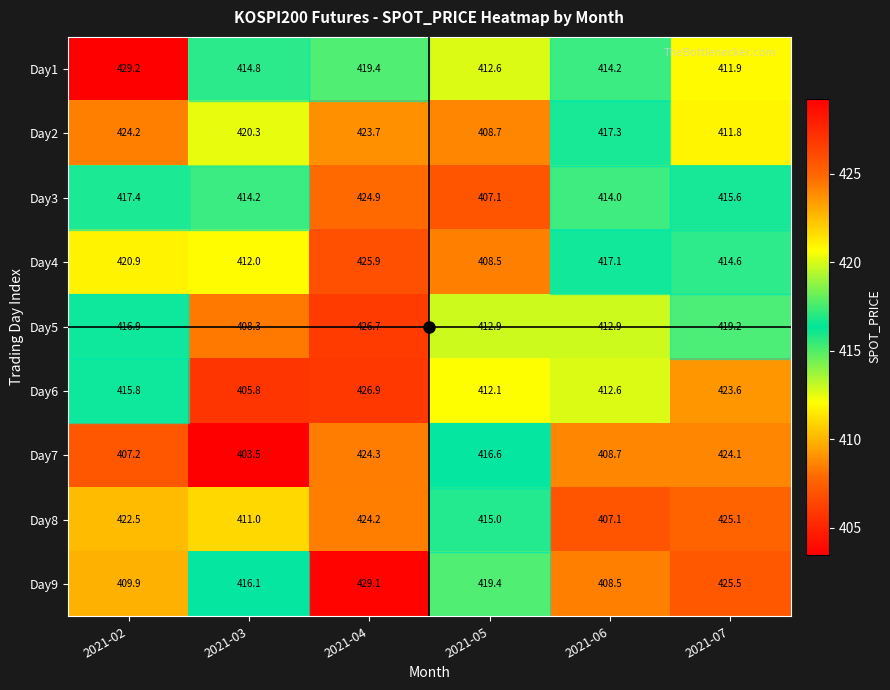

Rank the series by their maximum value, from lowest to highest.

Day2, Day7, Day3, Day8, Day4, Day5, Day6, Day9, Day1